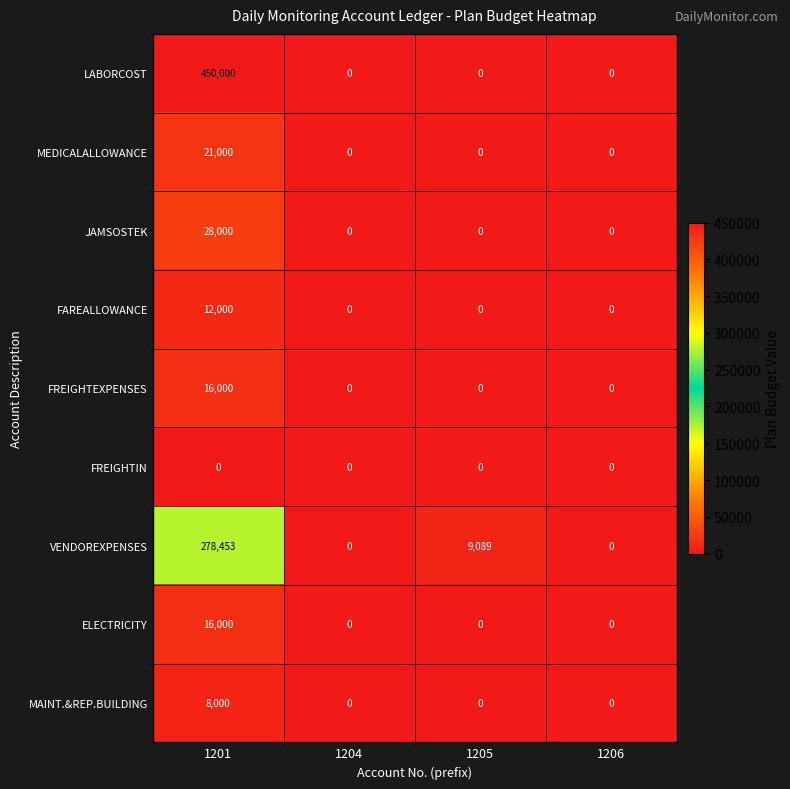

Which label corresponds to the largest value in the chart?

1201